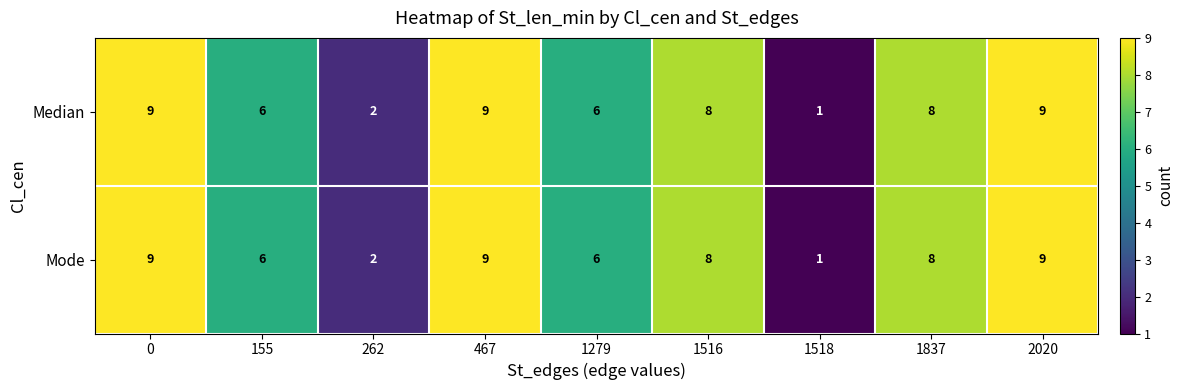

What is the total value across all series at 1837?

16